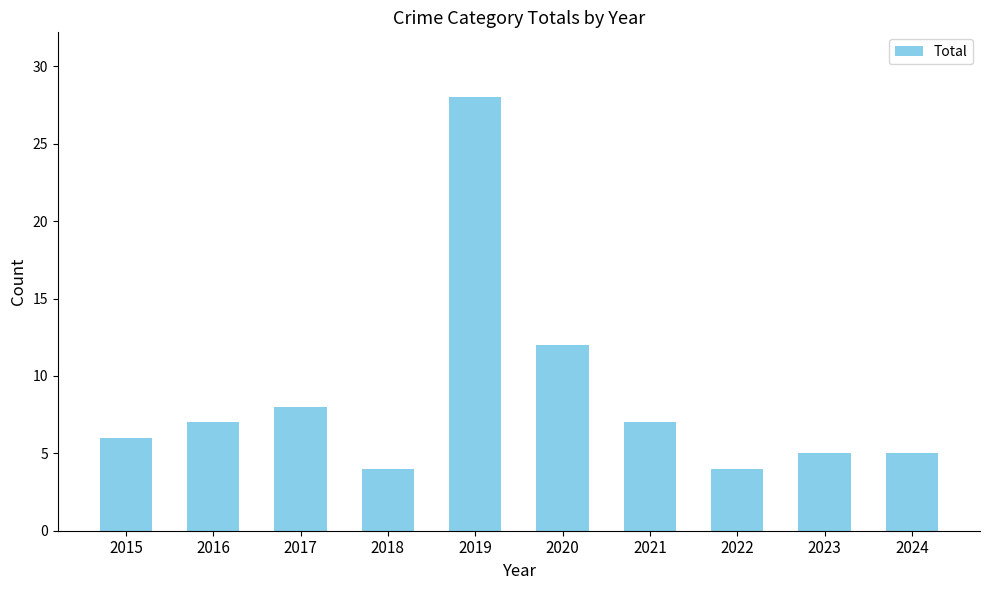

How many data points are less than 7?

5